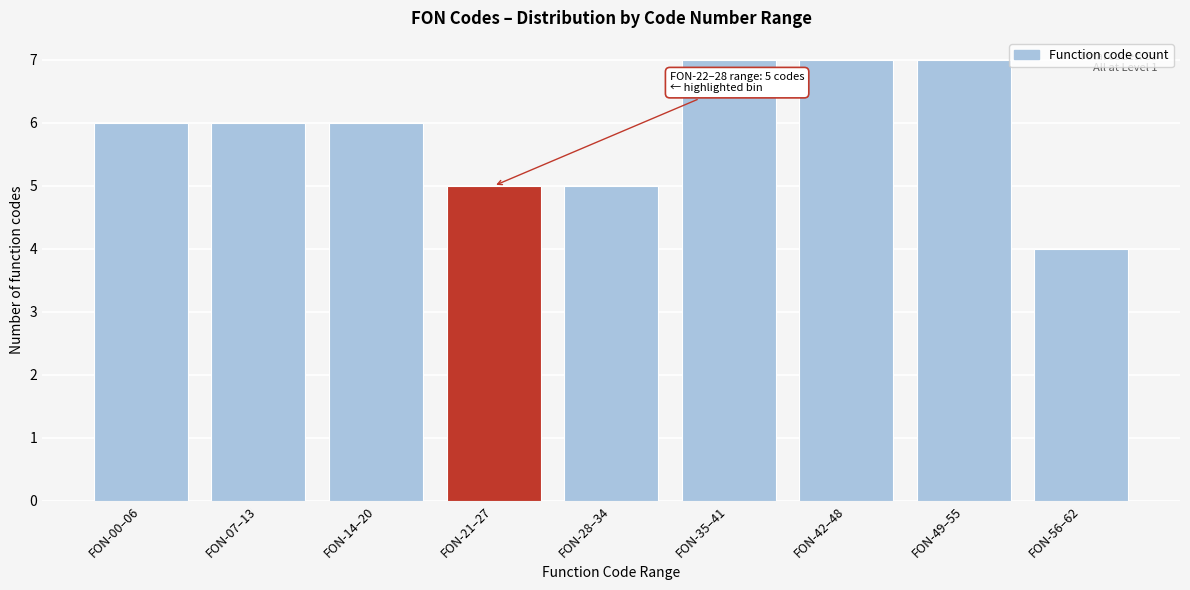

Reading left to right, transcribe all the data shown in this chart.

FON-00–06=6	FON-07–13=6	FON-14–20=6	FON-21–27=5	FON-28–34=5	FON-35–41=7	FON-42–48=7	FON-49–55=7	FON-56–62=4